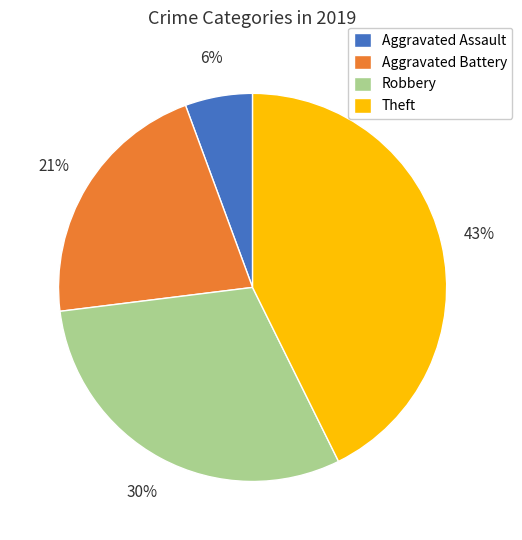

To the nearest percent, what percentage of the pie is Aggravated Battery?

21%